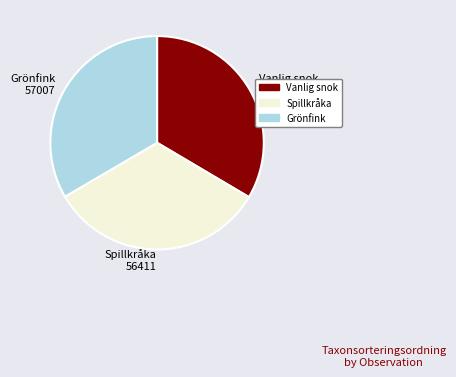

Approximately how many times larger is the value at Grönfink 57007 compared to Spillkråka 56411?

1.0